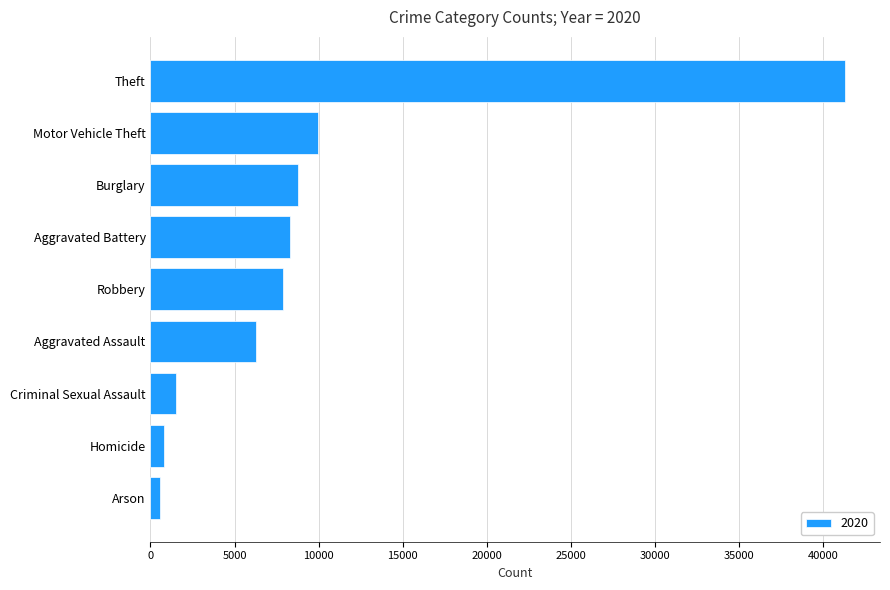

Which has a higher value, Motor Vehicle Theft or Criminal Sexual Assault?

Motor Vehicle Theft